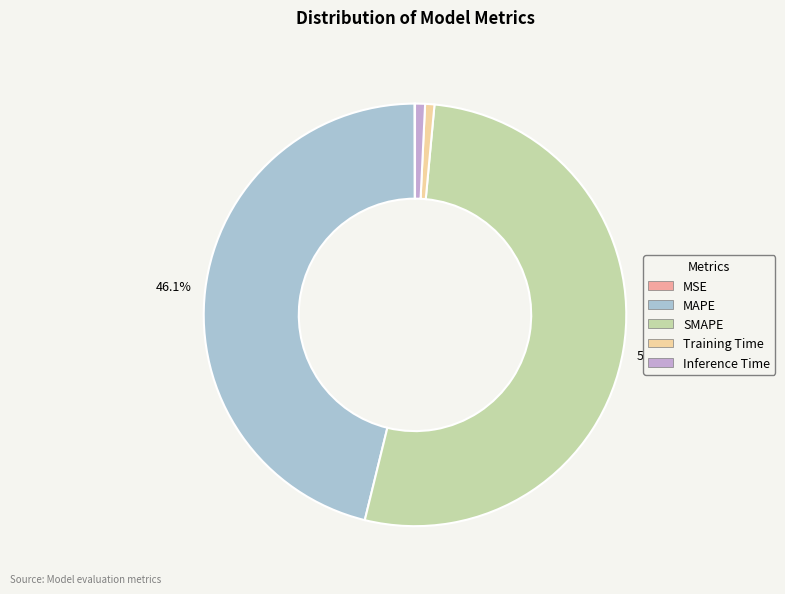

Is MSE the majority of the pie?

No